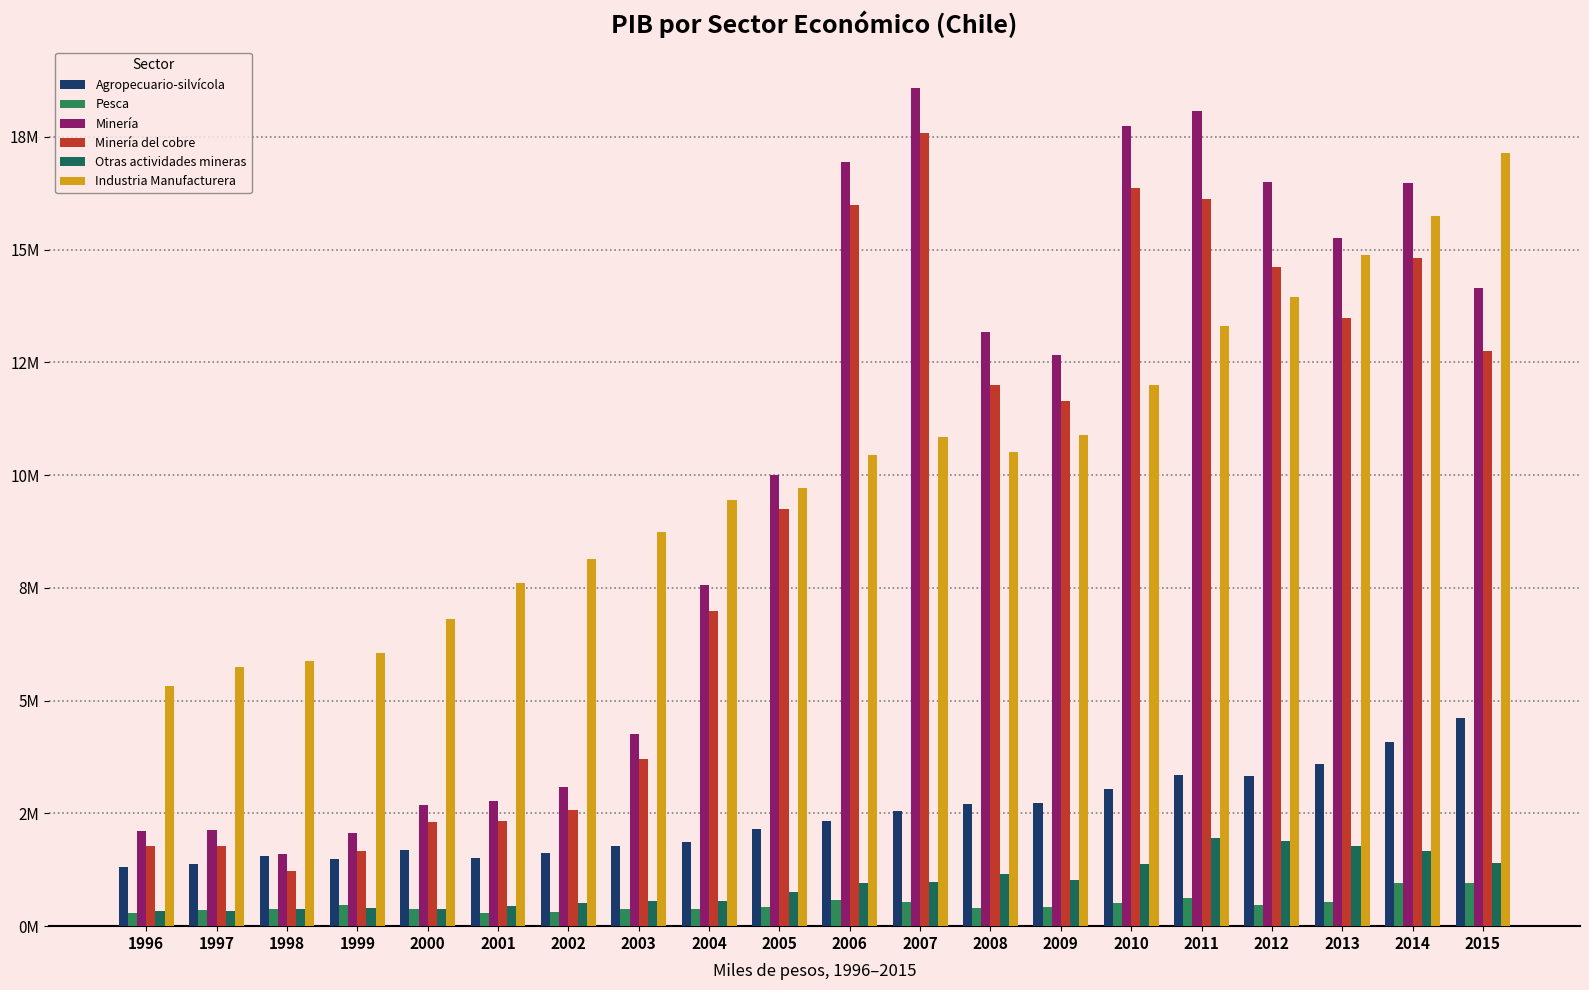

What are all the series names shown in the legend?

Agropecuario-silvícola, Pesca, Minería, Minería del cobre, Otras actividades mineras, Industria Manufacturera